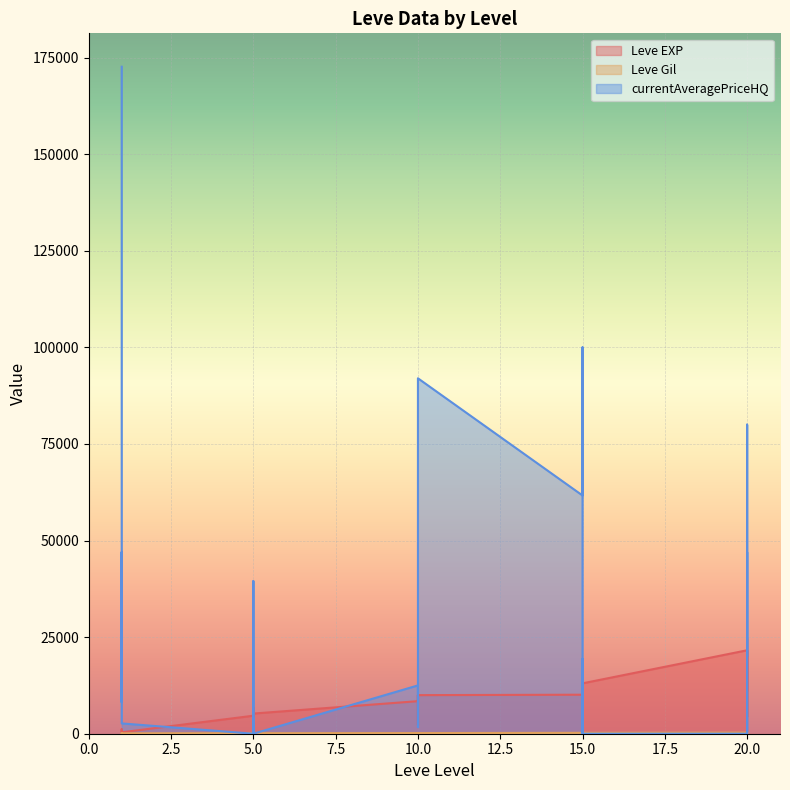

Does the chart display data point markers on the line(s)?

No